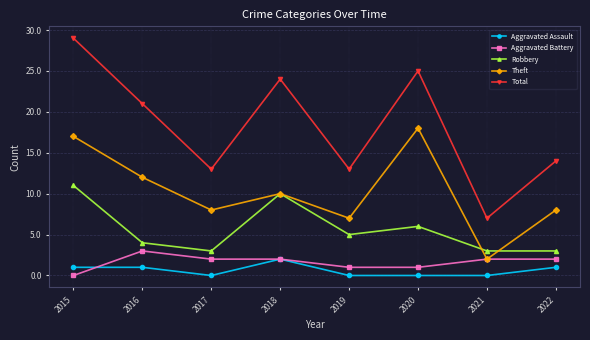

At which label does Aggravated Battery reach its minimum?

2015